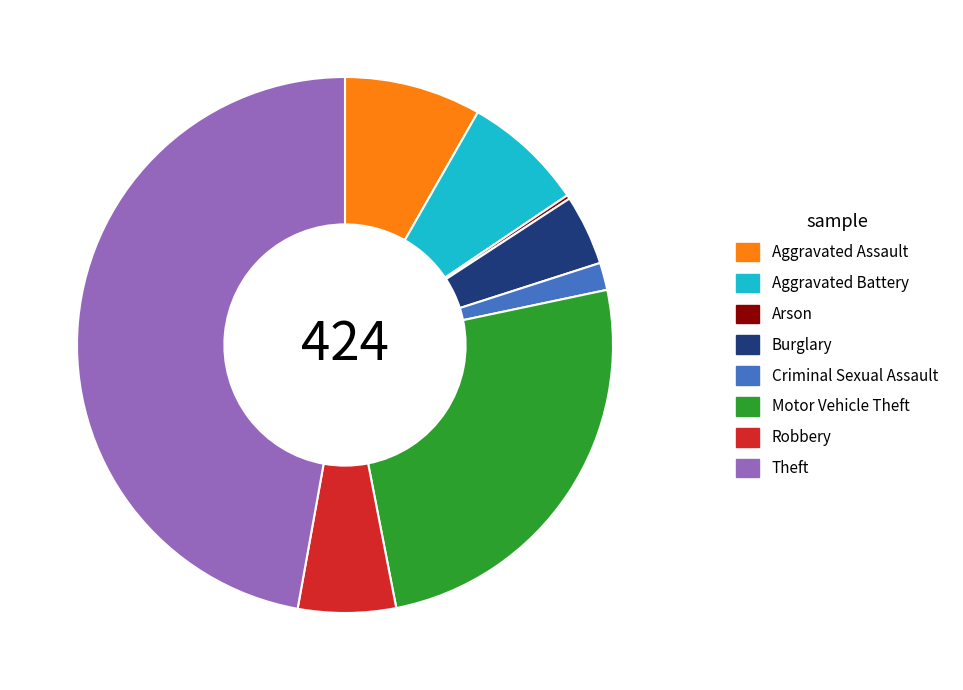

Which has a higher value, Aggravated Battery or Robbery?

Aggravated Battery